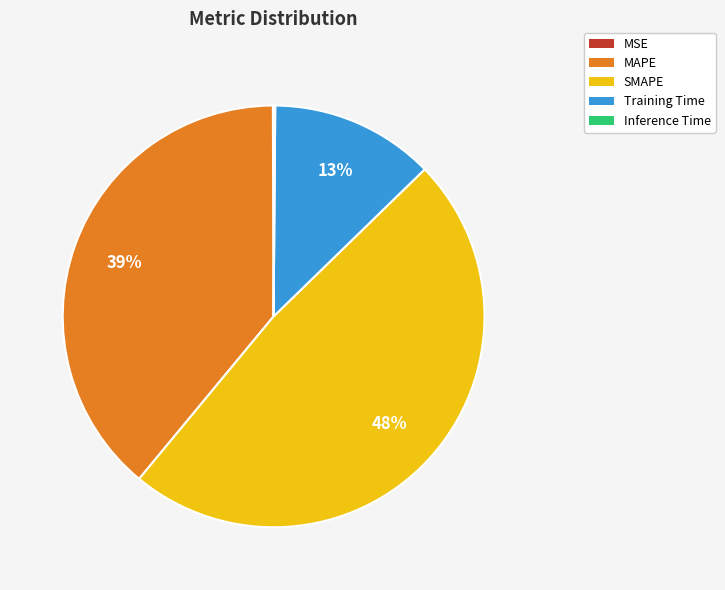

Is the sum of Training Time and MAPE greater than half?

Yes